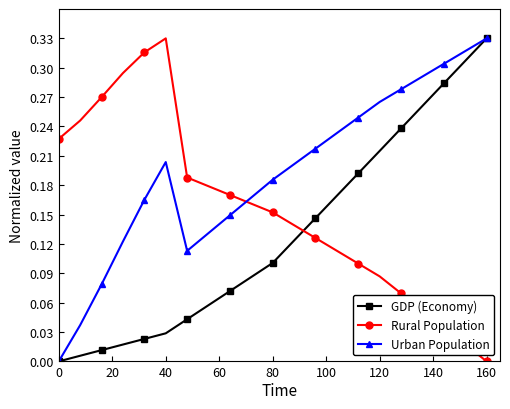

How many interior local valleys does the Urban Population series have?

1